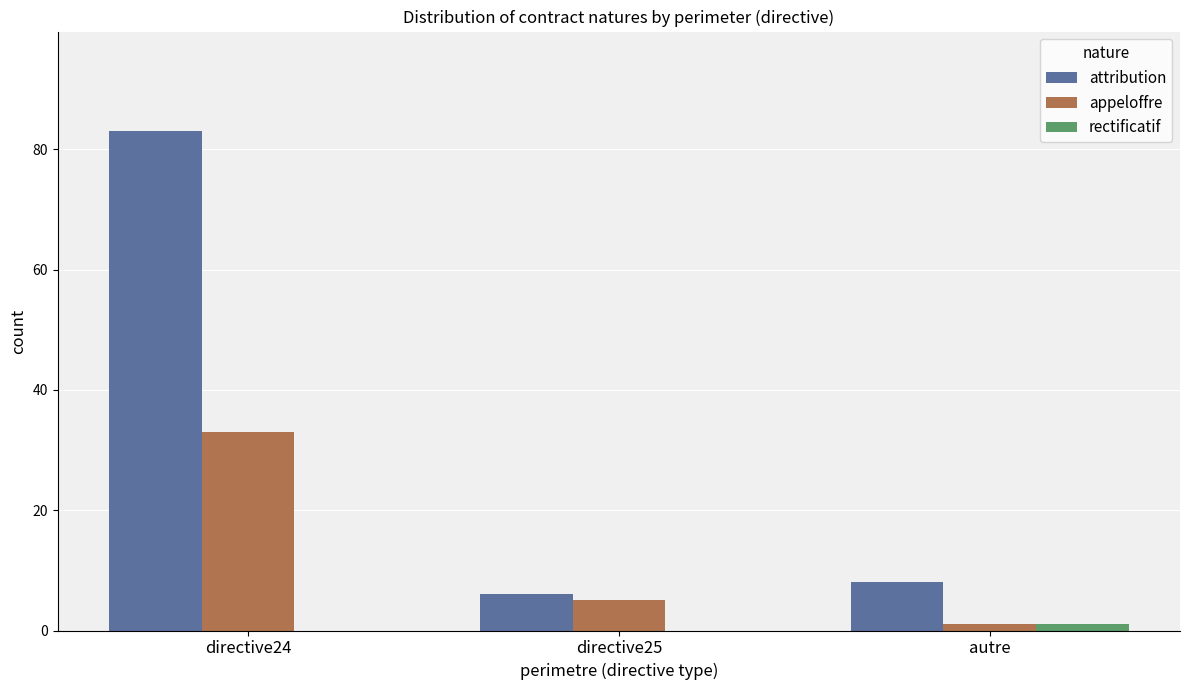

The attribution series shows 83 at directive24. True or false?

True